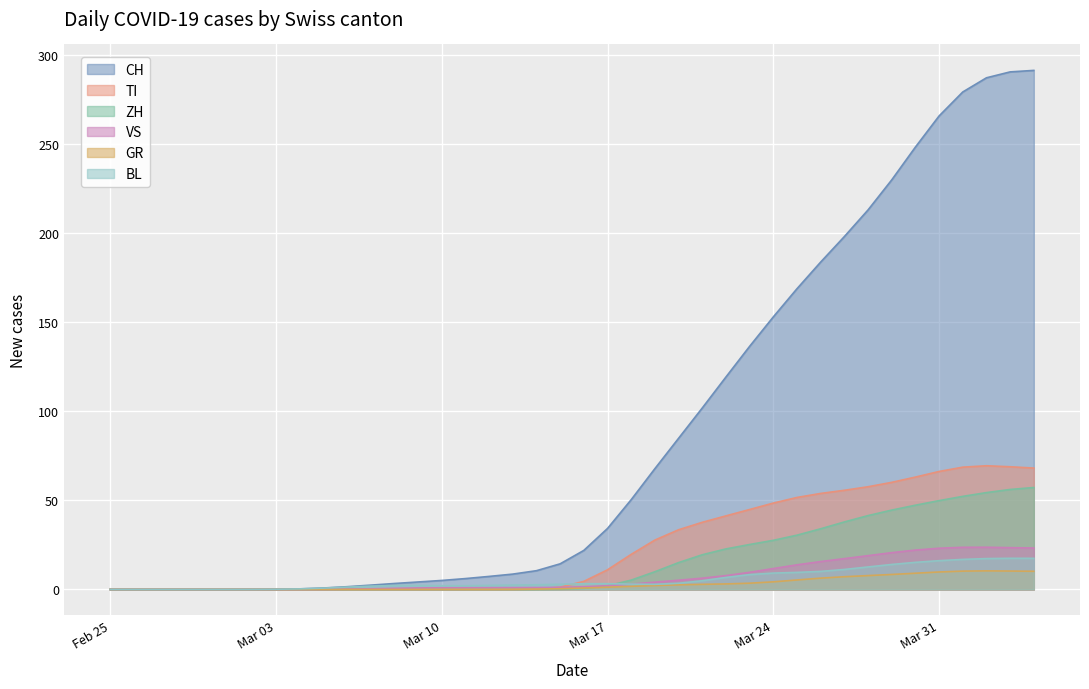

Read the CH value at 2020-03-12.

7.3